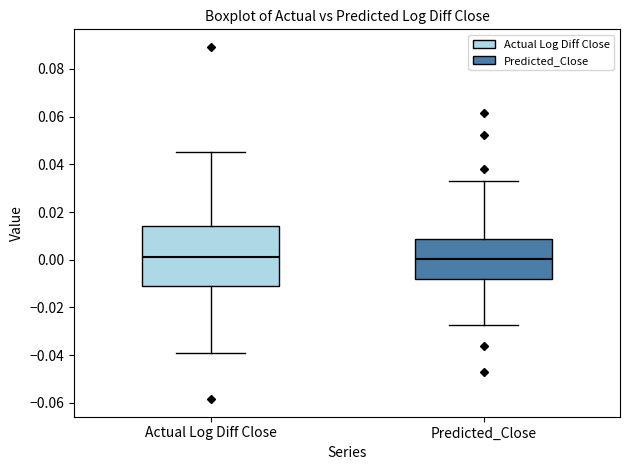

Where is the lower edge of the box for Predicted_Close on the y-axis? The values are not printed on the chart, so give them approximately, as read against the axis.

-0.008